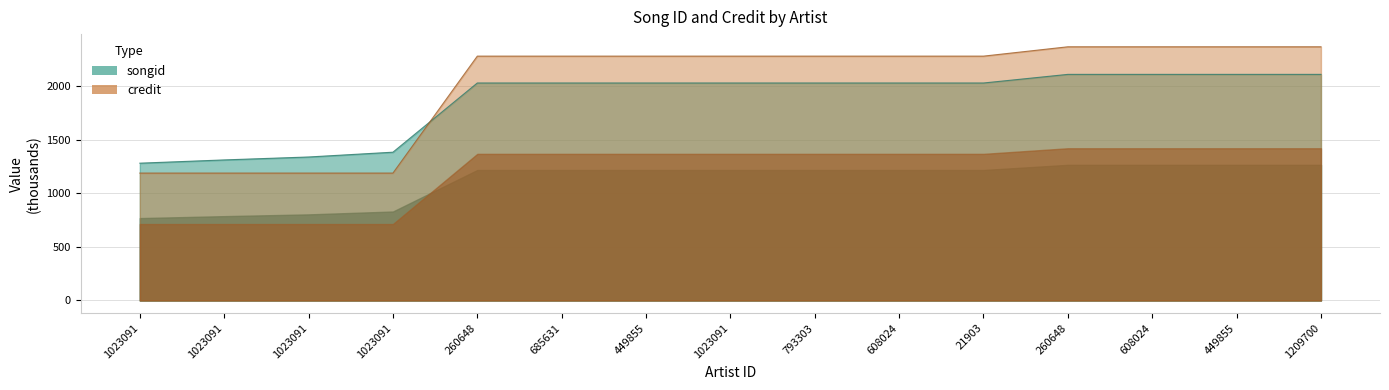

At which category is the sum across all series the highest?

260648